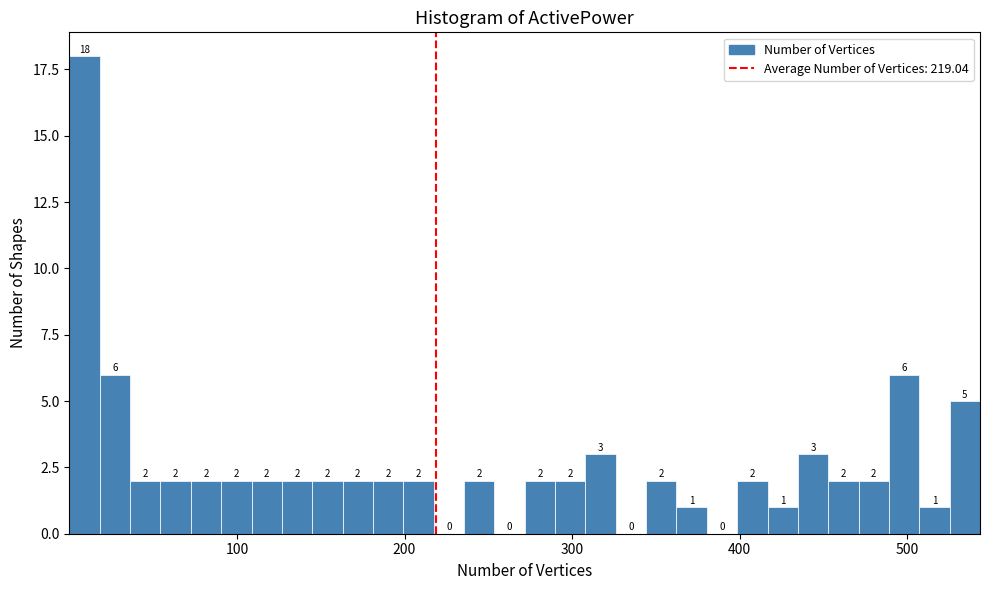

Around what value on the x-axis is the tallest bar? Give the approximate position of its centre, as read against the axis.

10